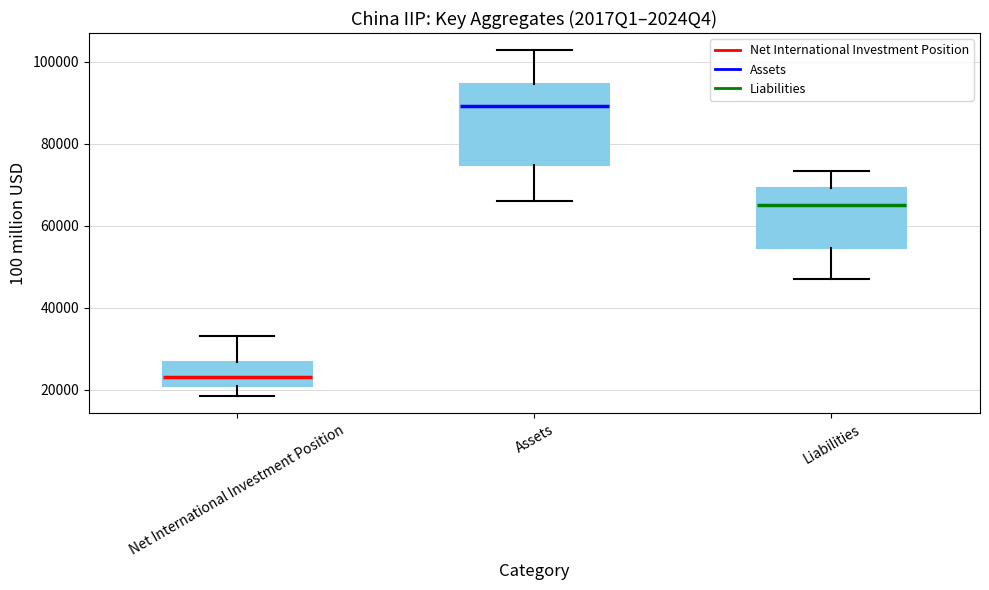

Reading left to right, transcribe this box plot: for each box, give where its median line is, the range the box spans, and where its two whiskers end, as read against the y-axis. The values are not printed on the chart, so give them approximately, as read against the axis.

Net International Investment Position: median 24000, box 20000 to 26000, whiskers 18000 to 32000
Assets: median 90000, box 74000 to 94000, whiskers 66000 to 102000
Liabilities: median 66000, box 54000 to 70000, whiskers 48000 to 74000